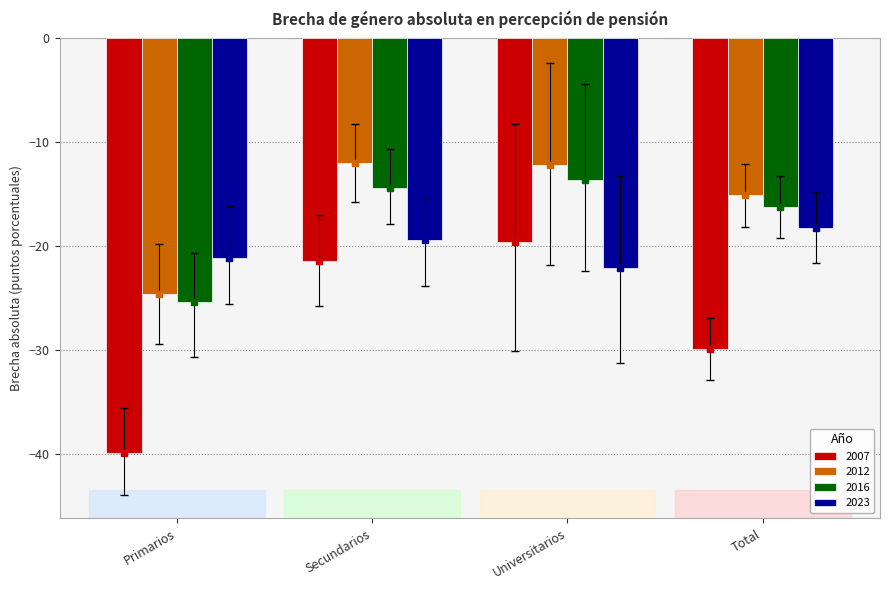

What is the sum of all 2012 values?

-63.8